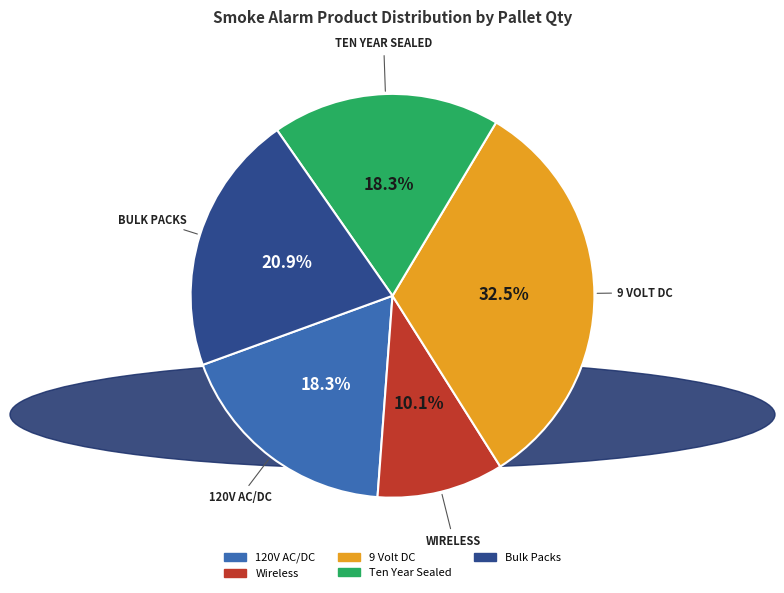

How many segments does this pie chart have?

5